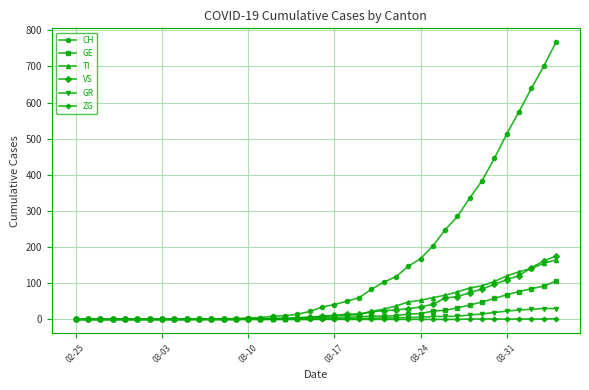

What are all the series names shown in the legend?

CH, GE, TI, VS, GR, ZG